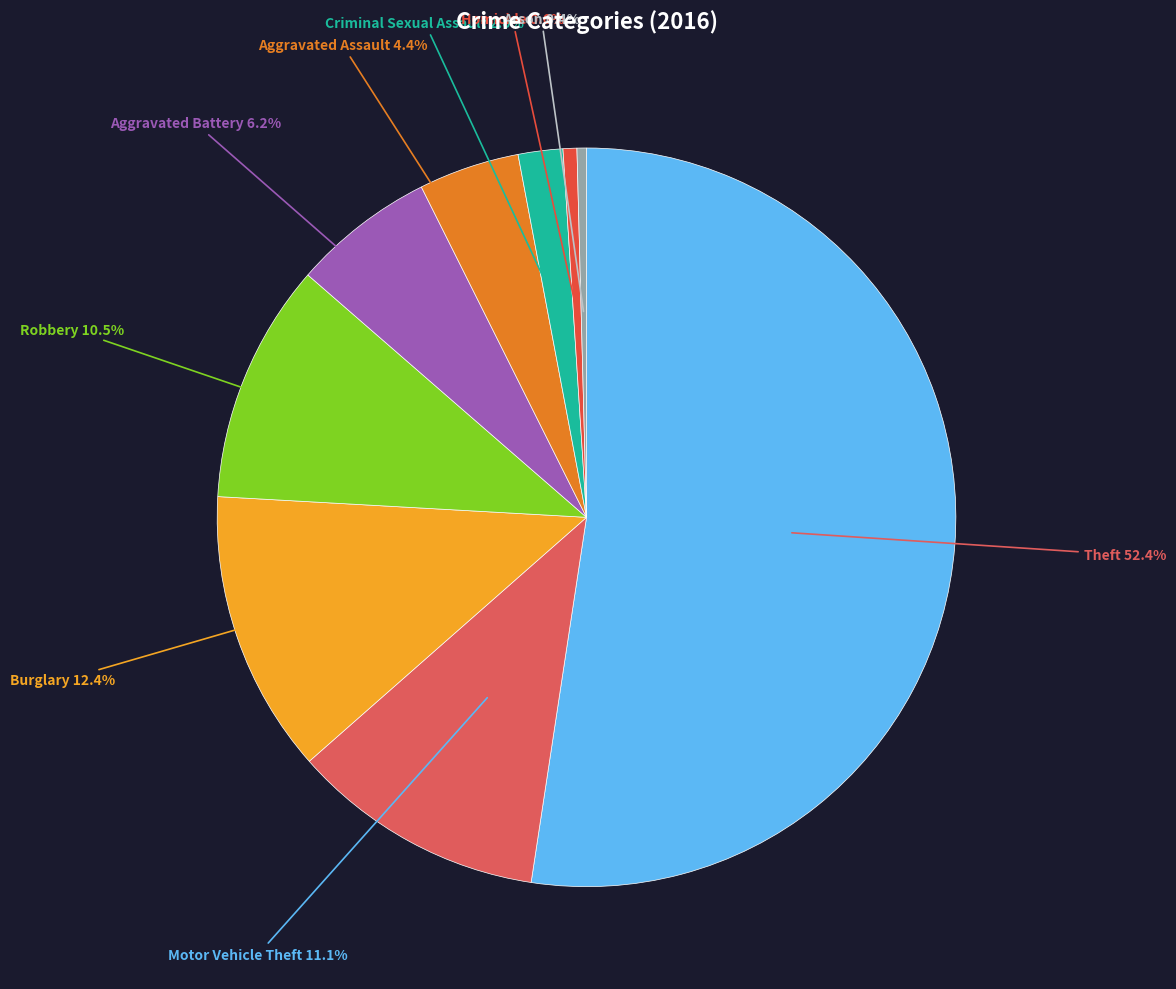

To the nearest percent, what is the combined percentage of Motor Vehicle Theft and Aggravated Battery?

17%